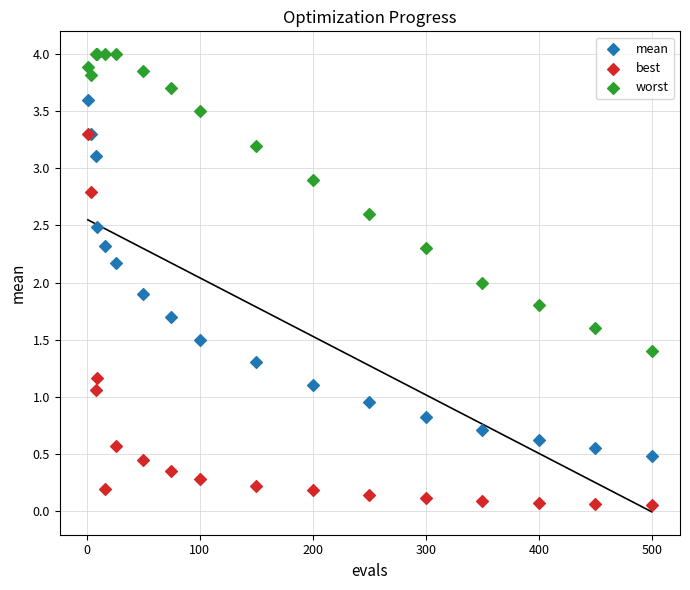

Which series has the widest spread of Y values?

best